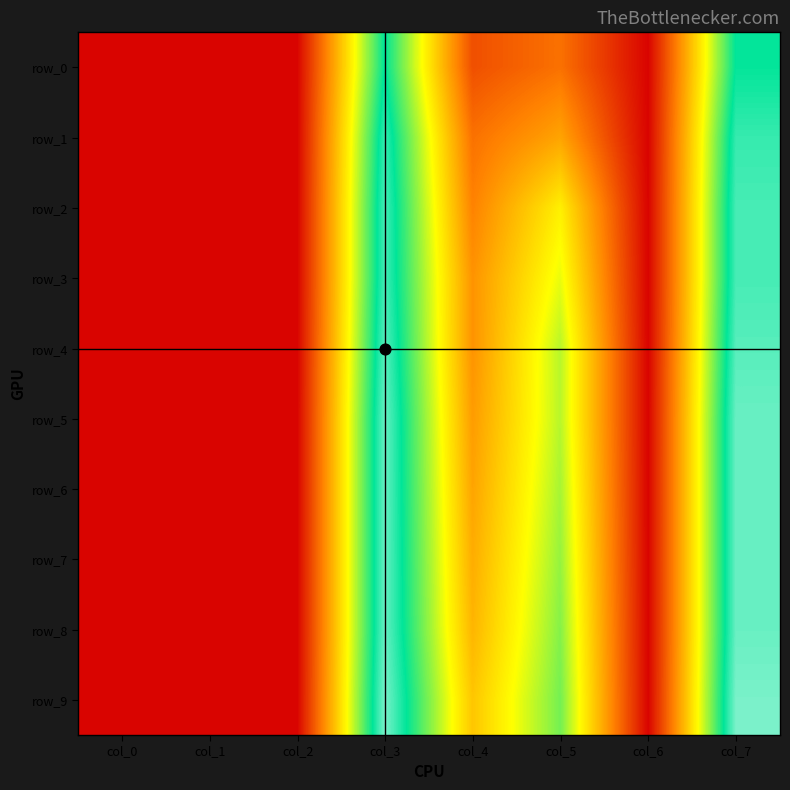

What is the total value across all series at col_0?

0.1